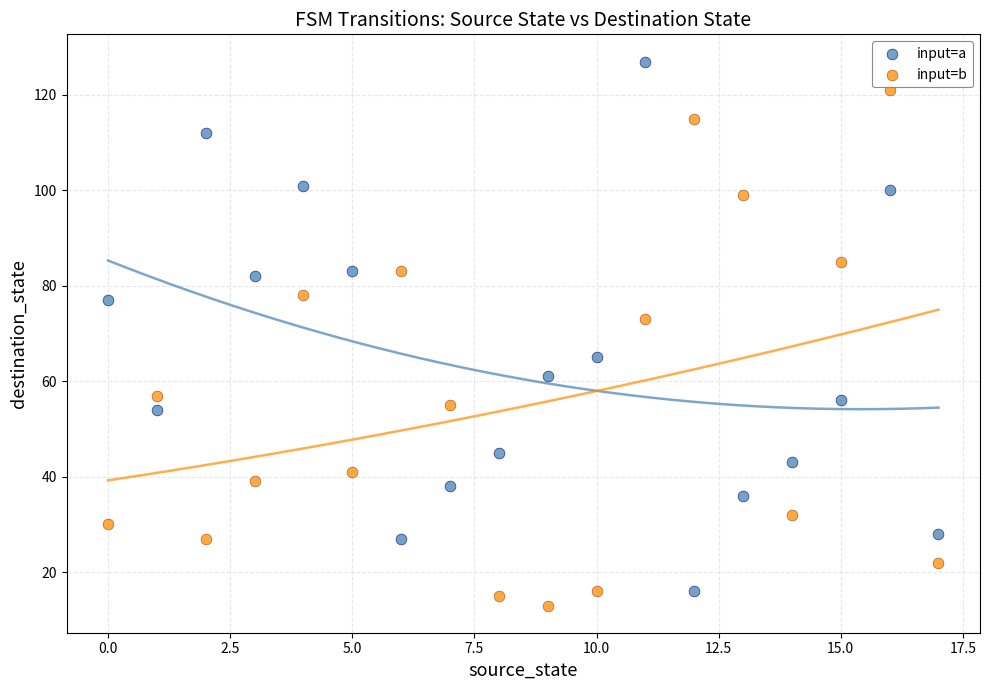

Across all data points, what is the range of Y values (max minus min)?

114